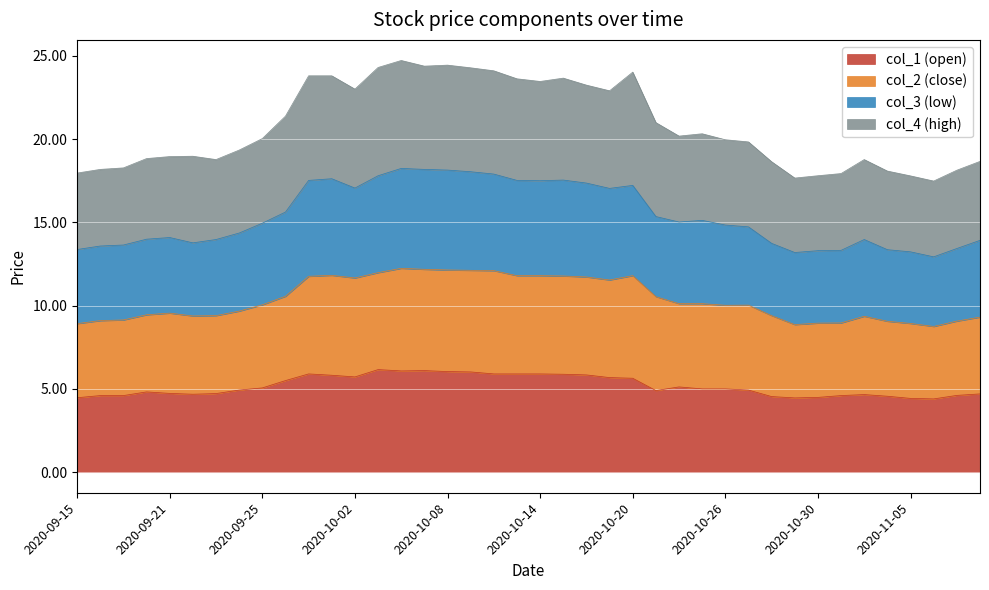

How many values in the col_1 (open) series exceed 5?

18